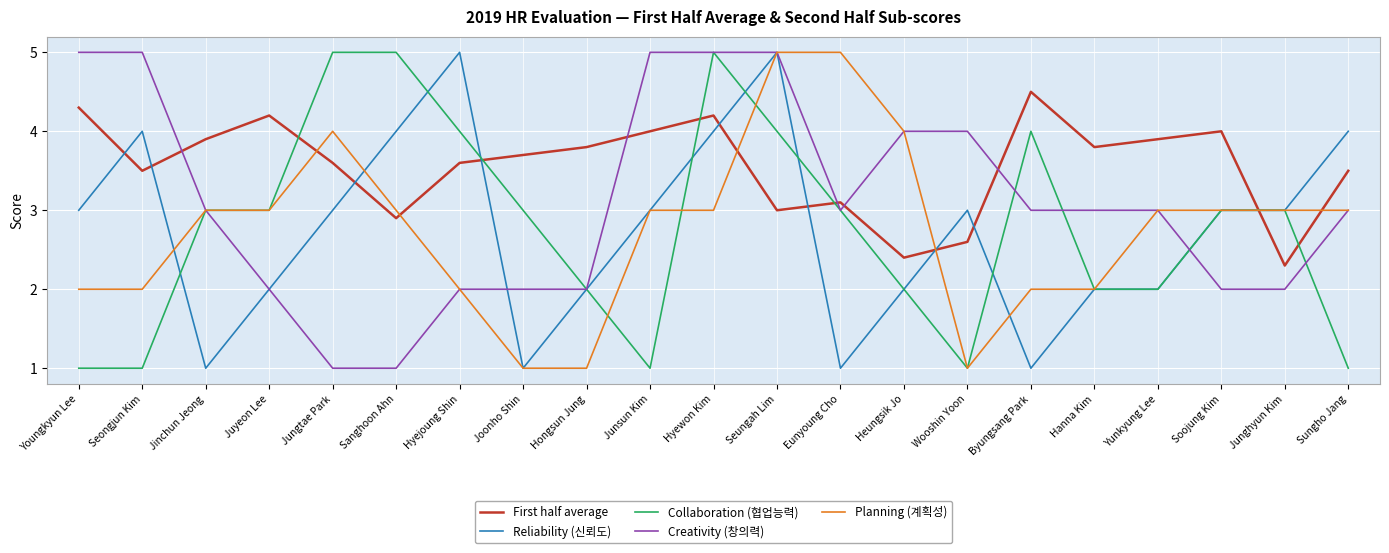

What is the highest value of the Planning (계획성) series?

5.0